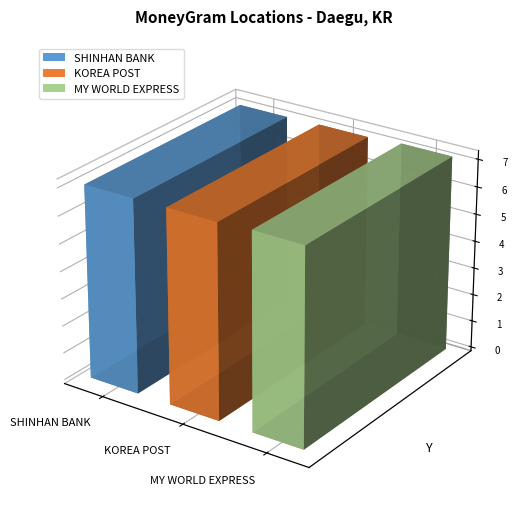

List the labels in order of value, smallest first.

SHINHAN BANK - #7028 - DAEGU - DAEGU COU, KOREA POST - DAEGU - DAEGU D. C, MY WORLD EXPRESS - #7028 - DAEGU - DAEGU